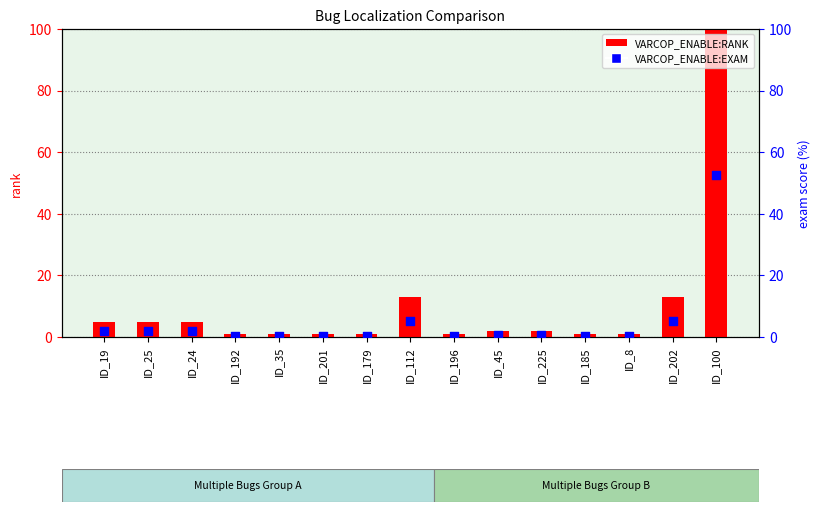

At how many categories does at least one series exceed 75?

1